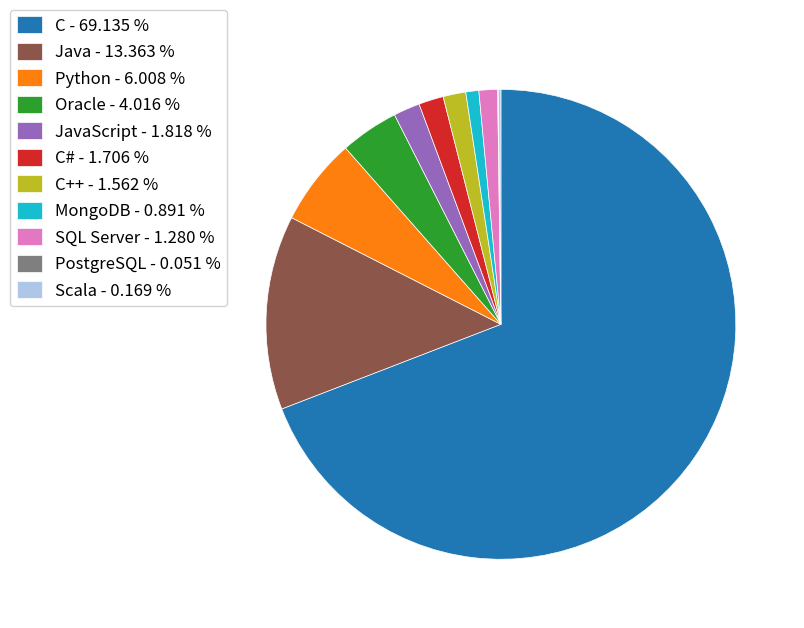

Do C - 69.135 % and JavaScript - 1.818 % together represent more than half of the pie?

Yes